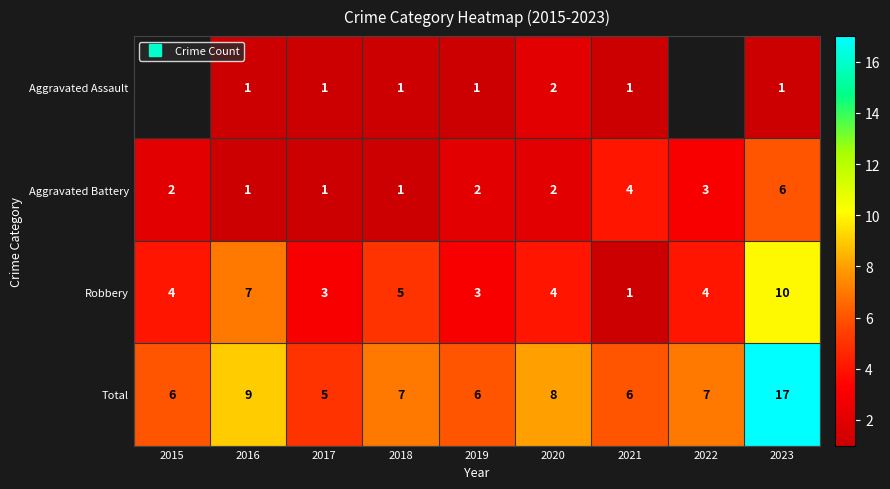

Rank the series by their average value, from lowest to highest.

Aggravated Assault, Aggravated Battery, Robbery, Total